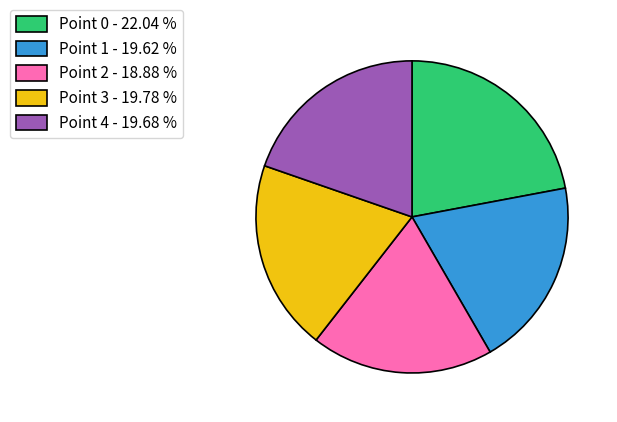

Is the sum of Point 1 and Point 0 greater than half?

No